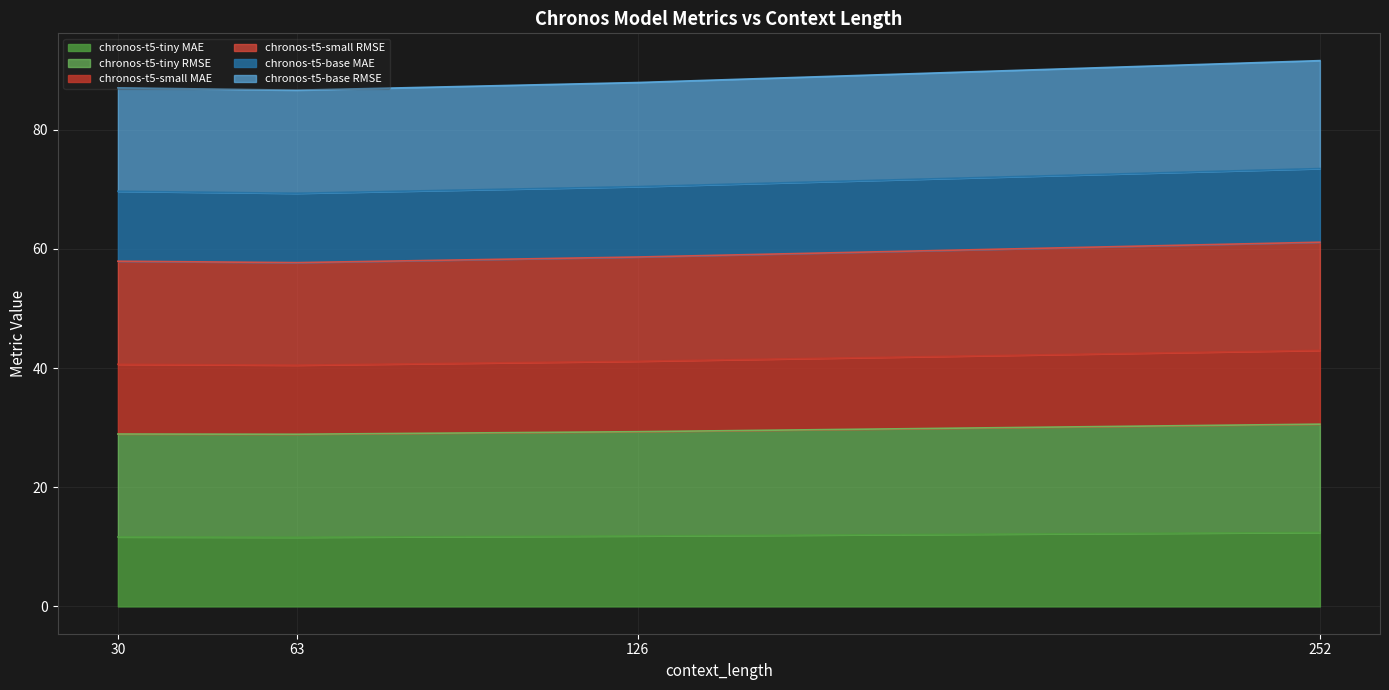

The chronos-t5-tiny MAE series shows 12.4 at 252. True or false?

True